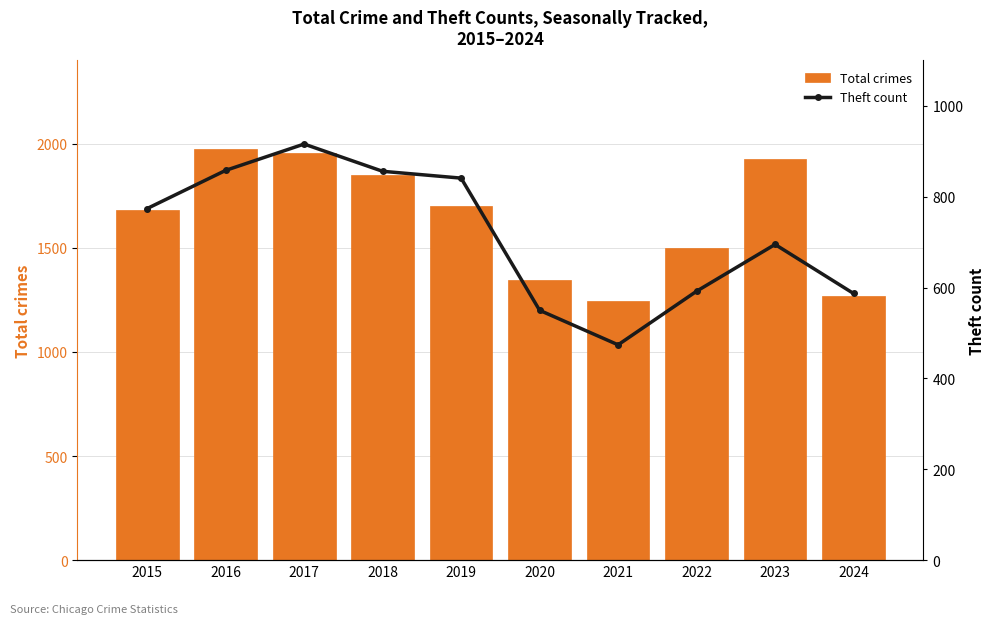

The value of Total crimes at 2020 is 1346. True or false?

True